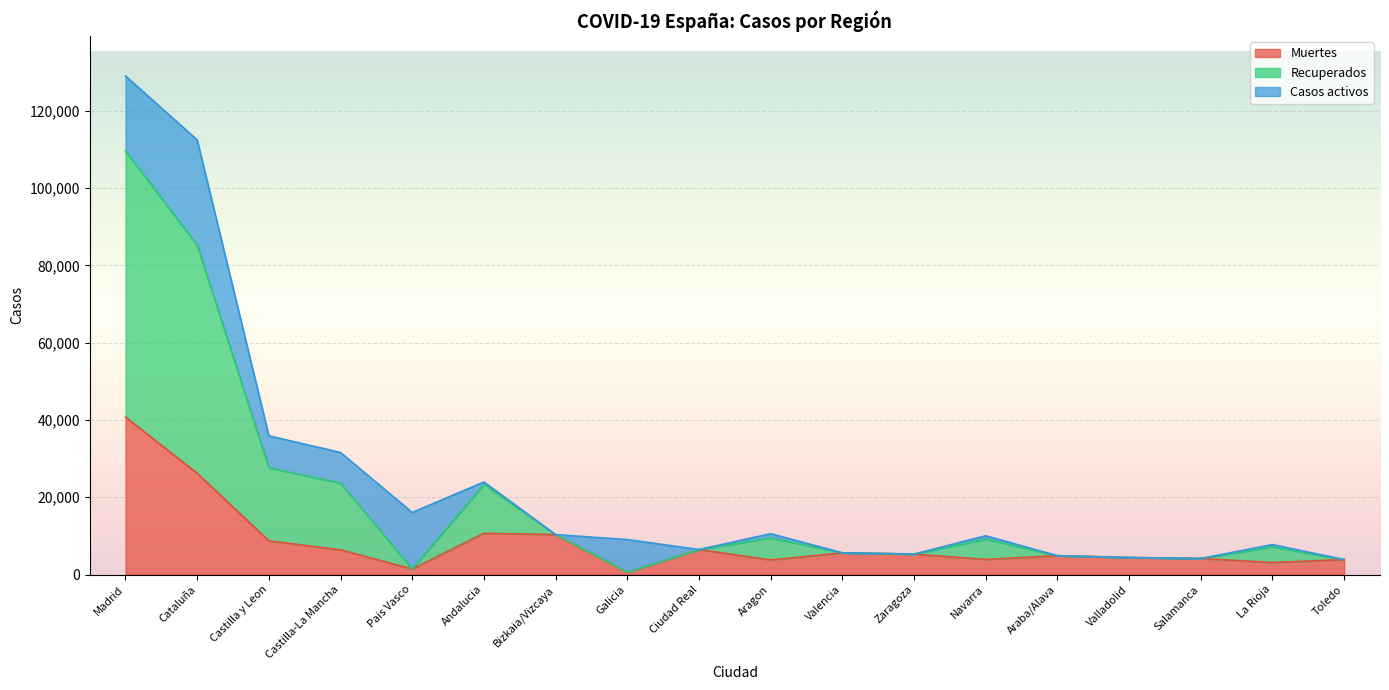

What are all the series names shown in the legend?

Muertes, Recuperados, Casos activos